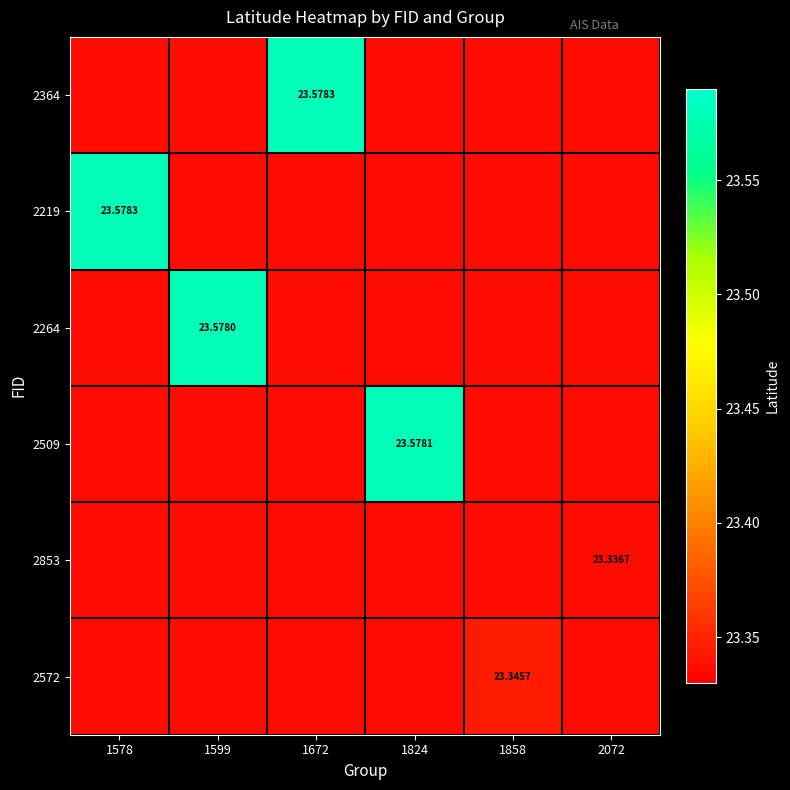

Count the 2572 values in the range 23 to 24.

6